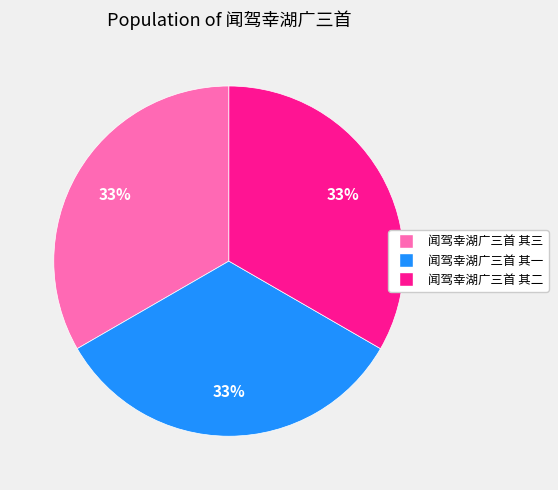

Approximately how many times larger is the value at 闻驾幸湖广三首 其三 compared to 闻驾幸湖广三首 其二?

1.0